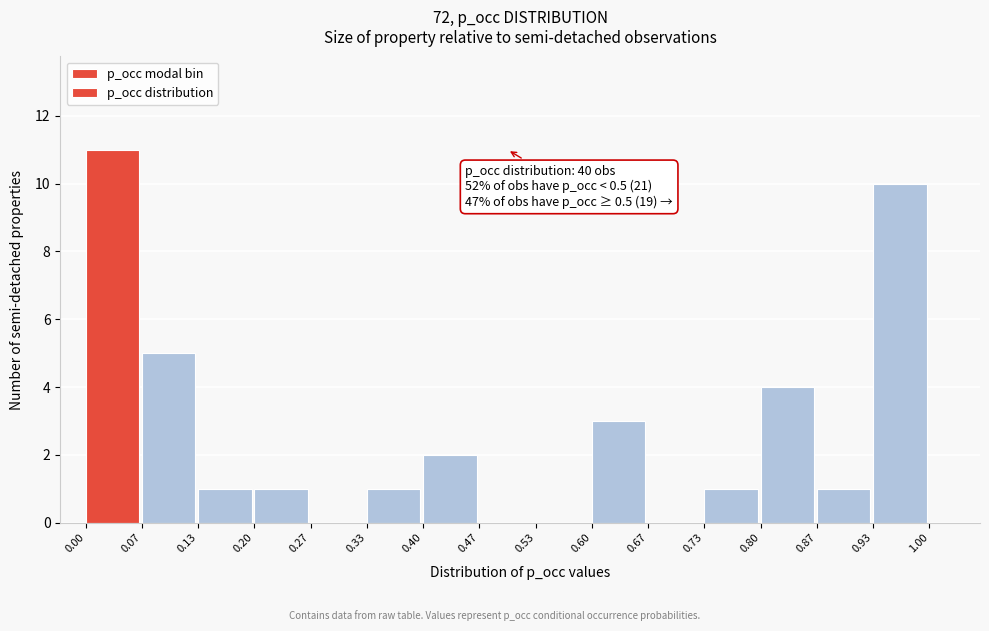

Over which range of the x-axis is the bar tallest?

0.00 to 0.07